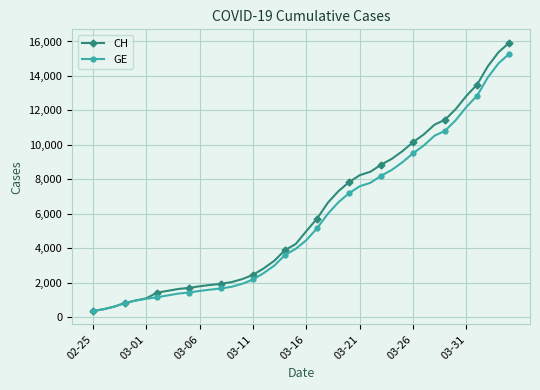

What is the value of the GE point at the 16th from the left?

2201